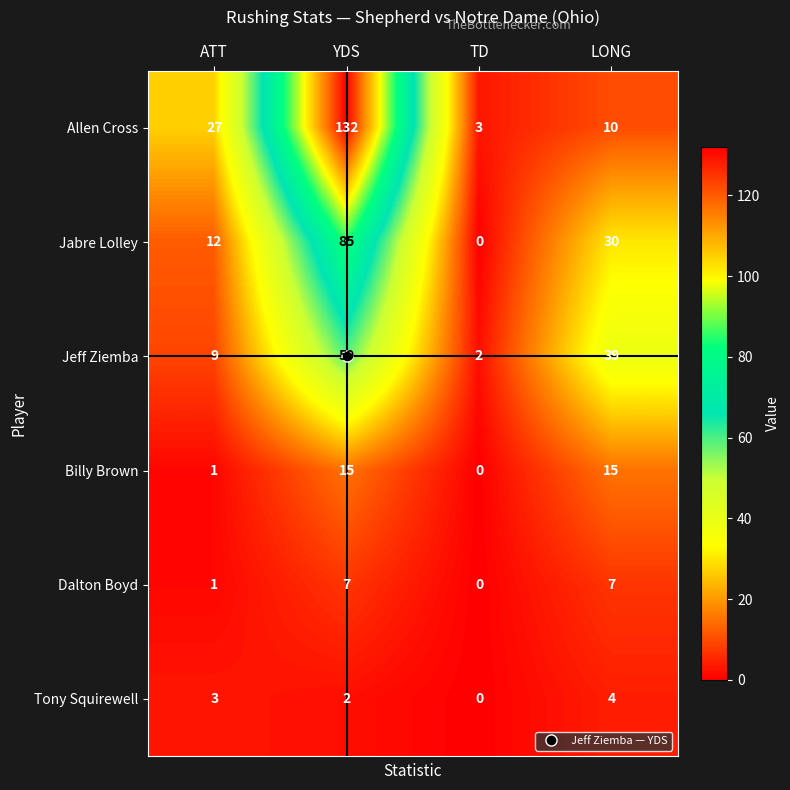

At how many categories does at least one series exceed 45?

1